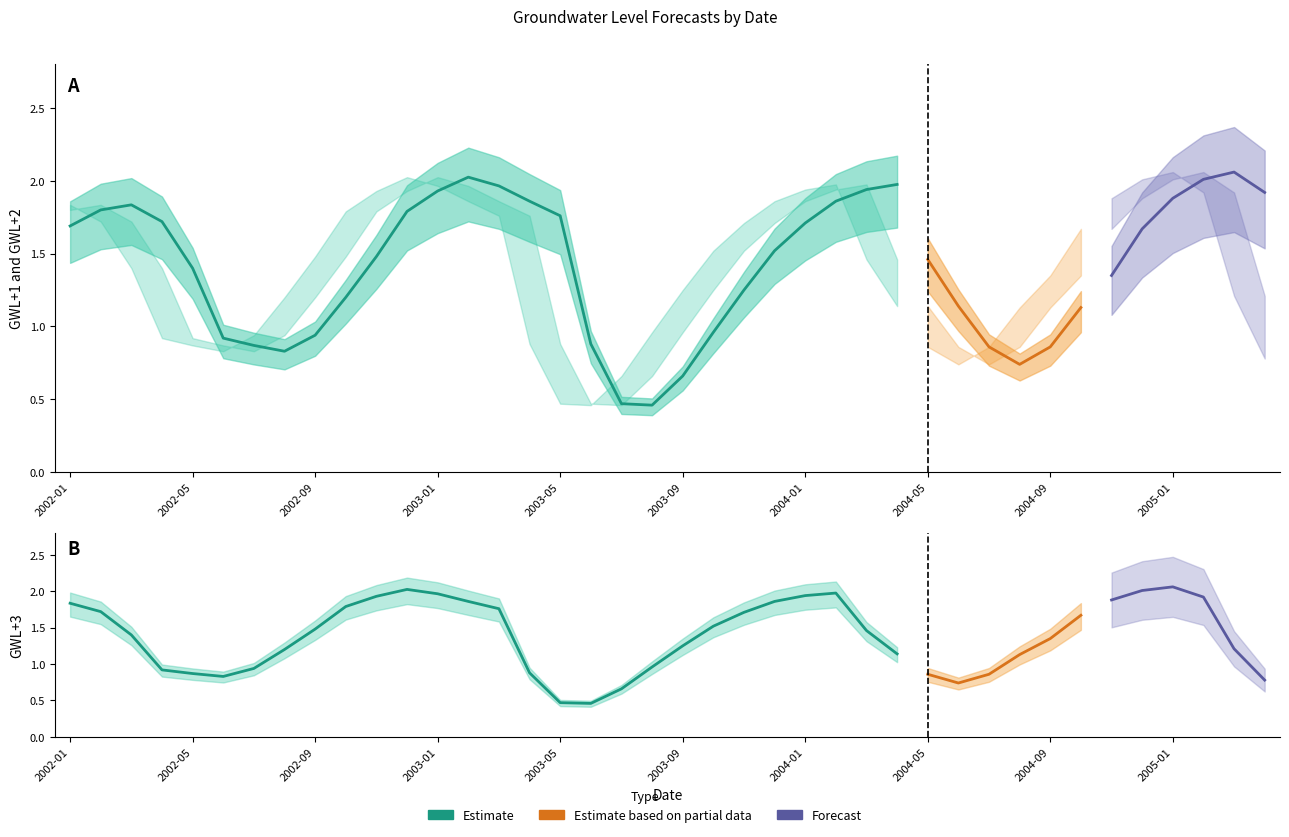

Where do GWL+2 and GWL+3 first cross each other?

2002-01 and 2002-02